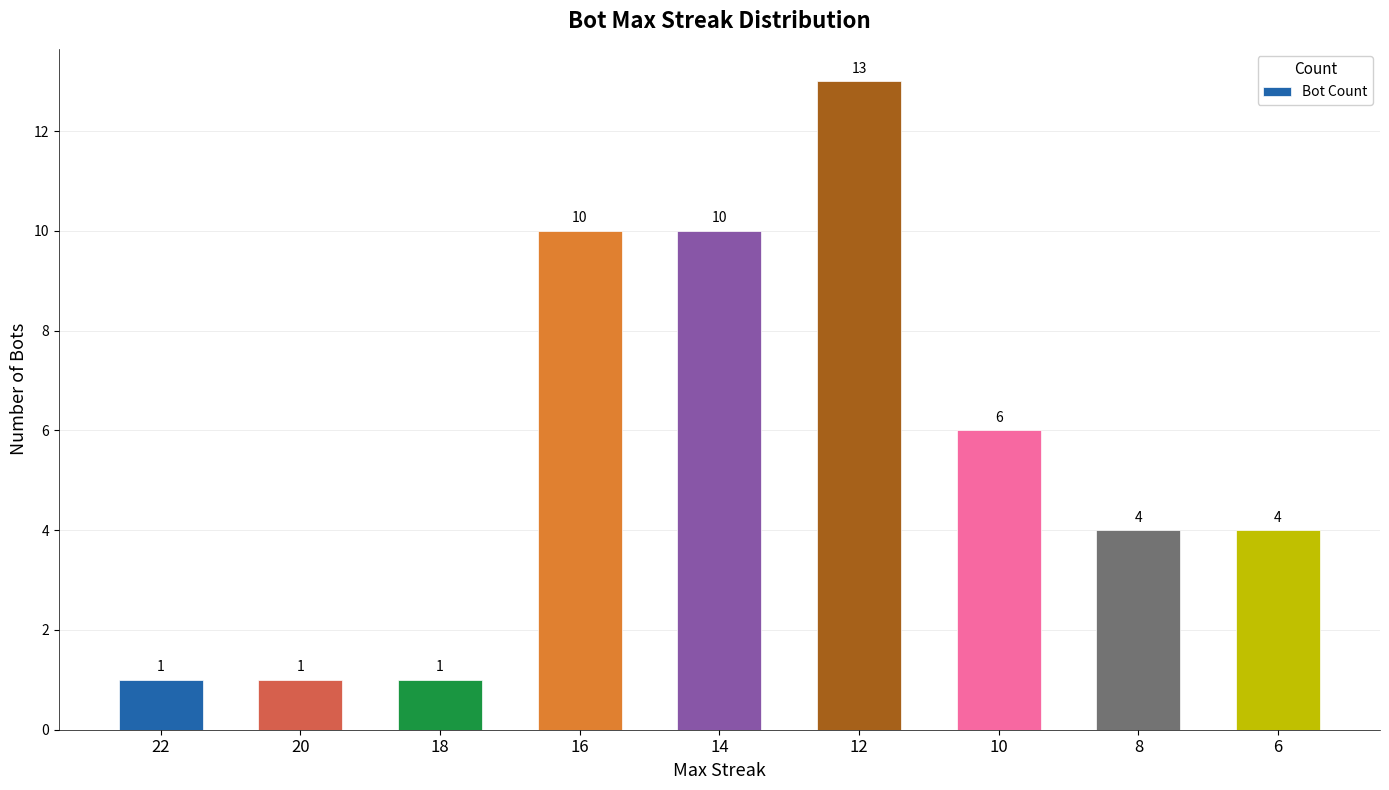

At which category does the chart reach its peak across all series?

12